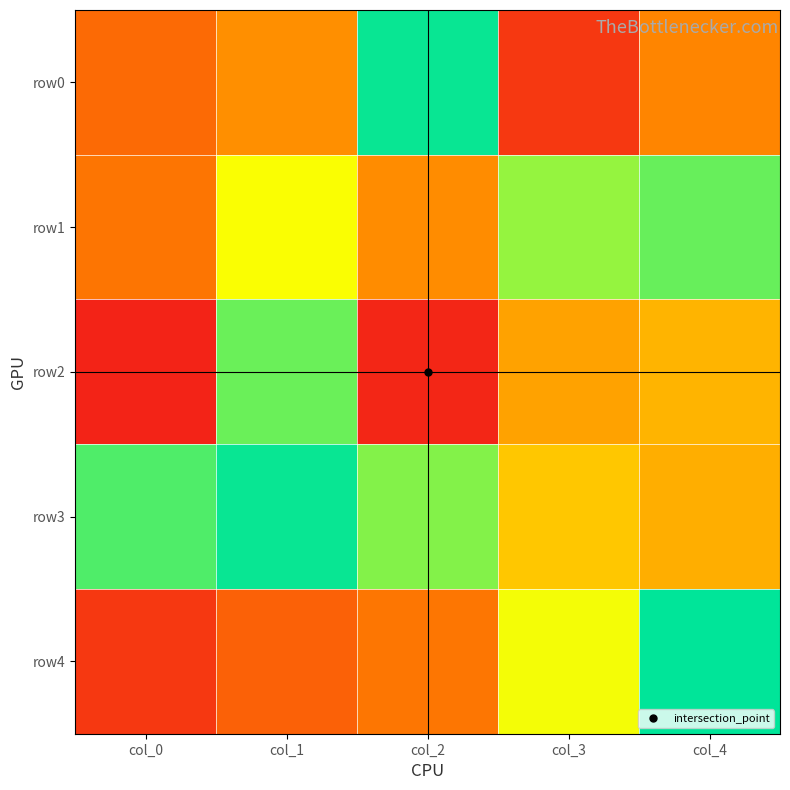

Which label corresponds to the smallest value in the chart?

col_0